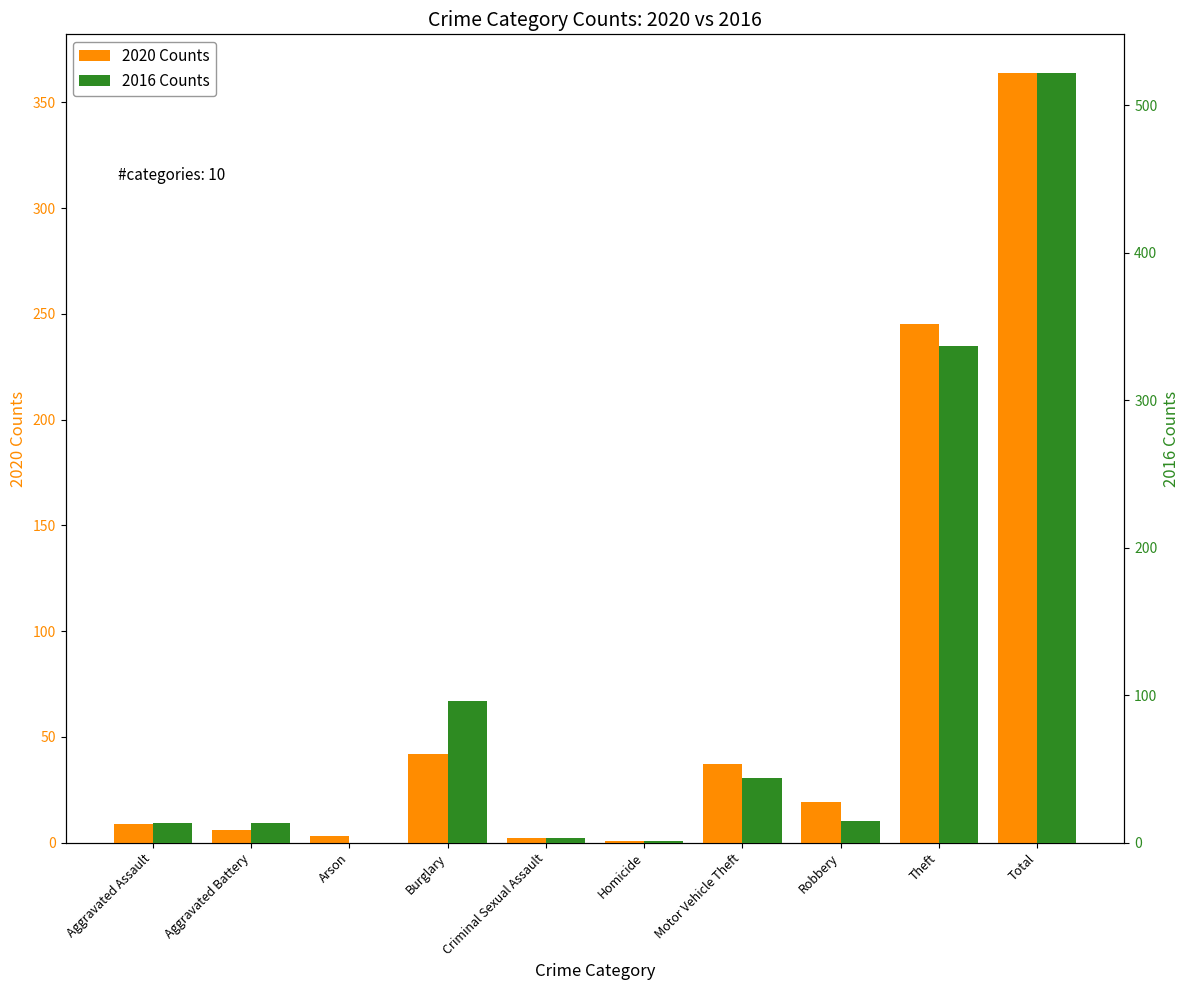

Is the value of 2016 Counts at Aggravated Battery greater than the value of 2020 Counts at Total?

No